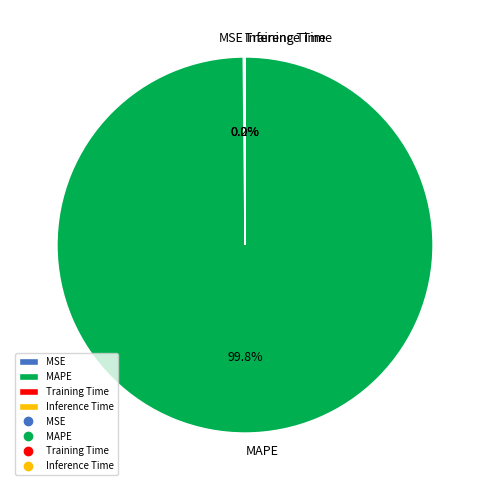

What portion of the pie excludes MAPE?

0.2%